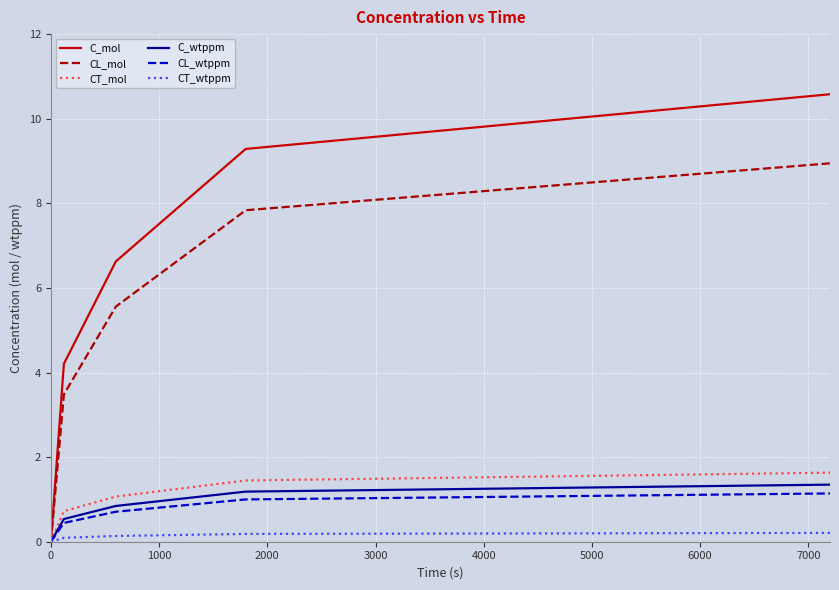

Which series has the widest spread of values?

C_mol